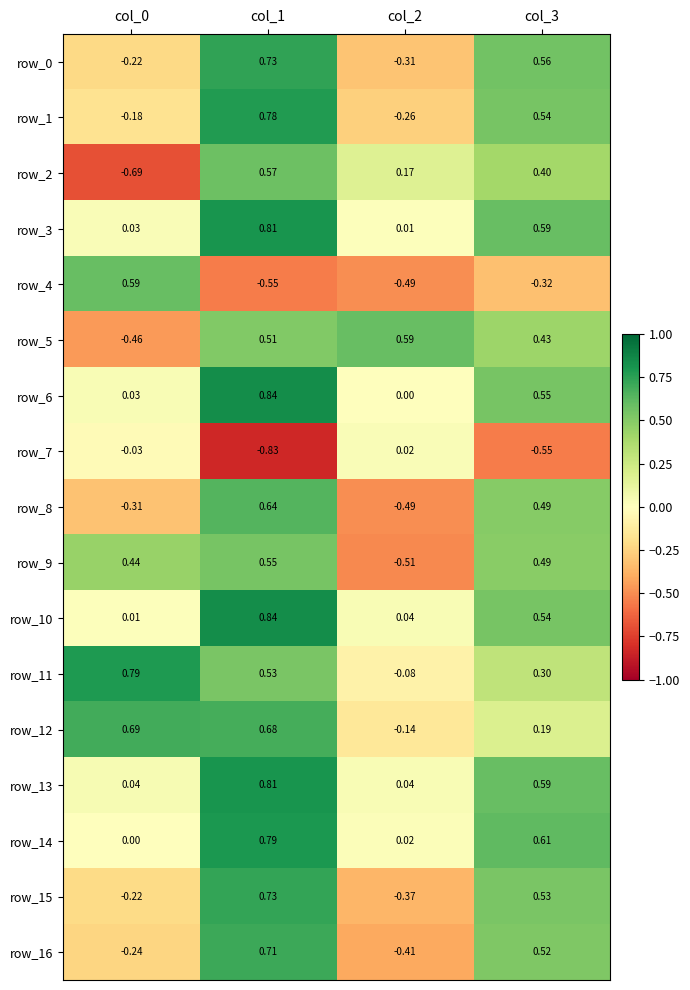

Is the value of row_0 at col_2 greater than the value of row_14 at col_2?

No